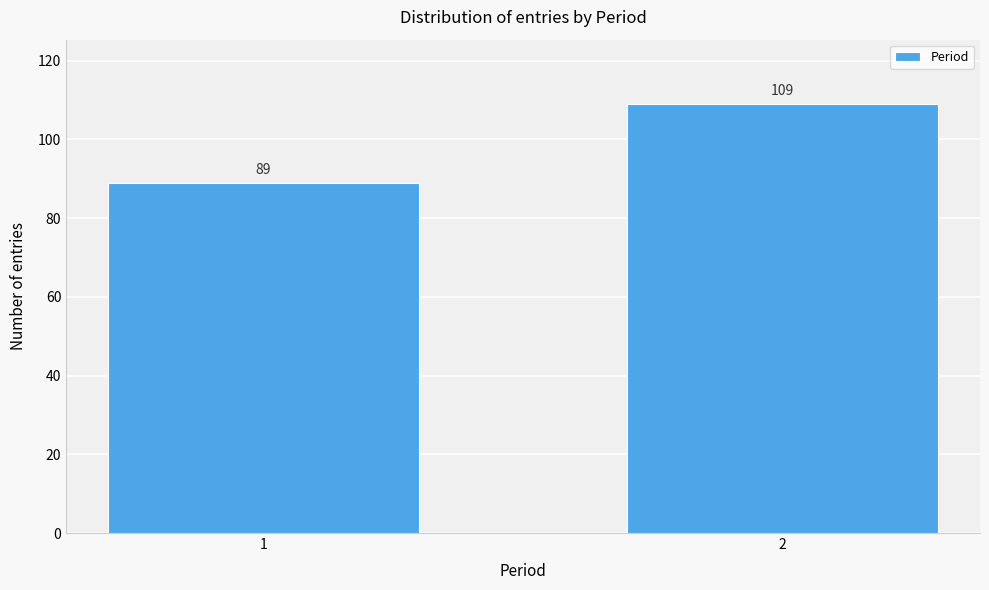

Reading left to right, list all the values displayed in this chart.

1=89	2=109